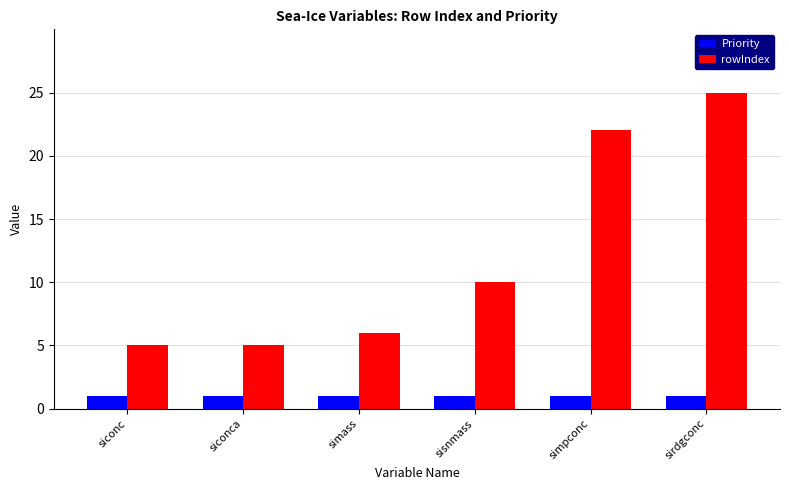

Which series has the widest spread of values?

rowIndex